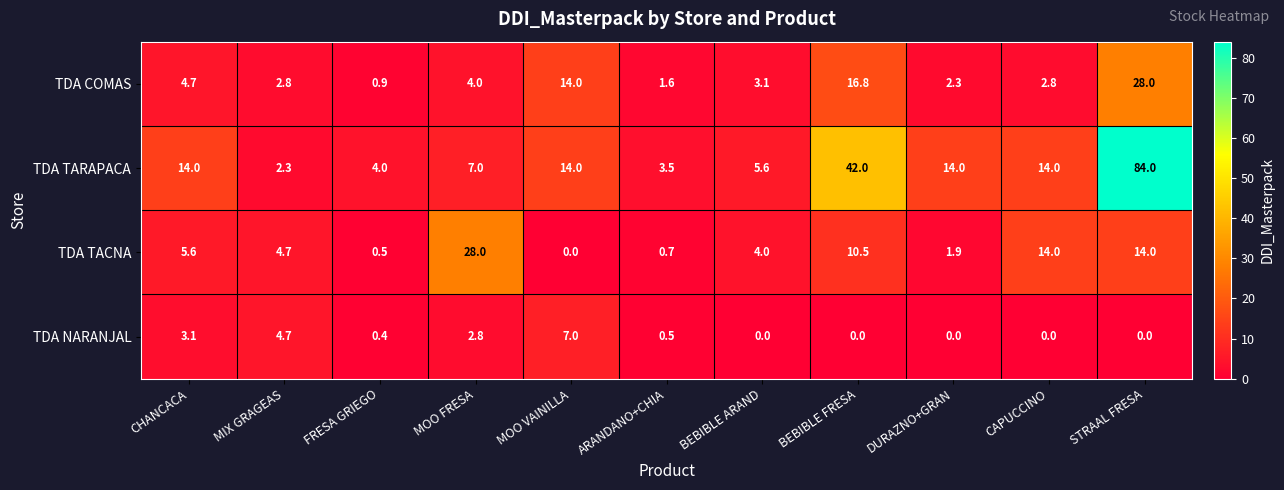

What is the total value across all series at DURAZNO+GRAN?

18.2